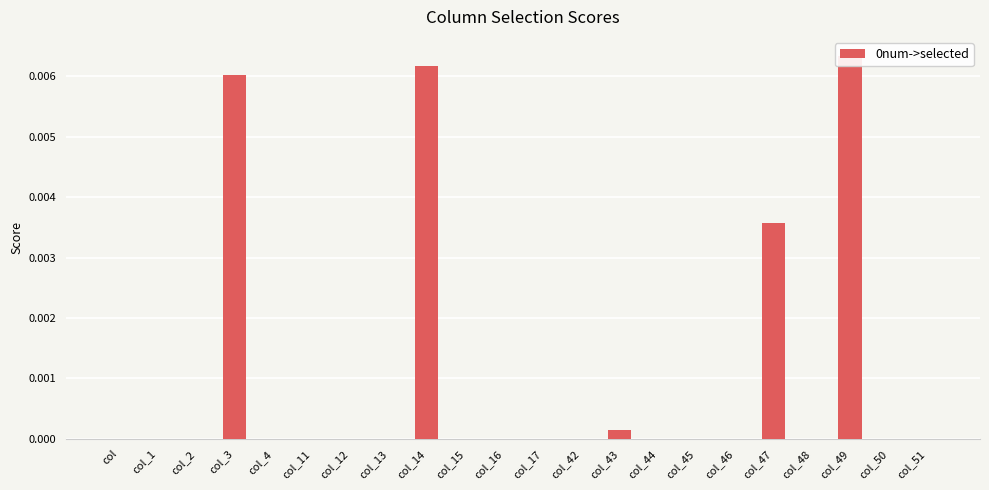

Is it true that the value at col_14 is 0.0?

False